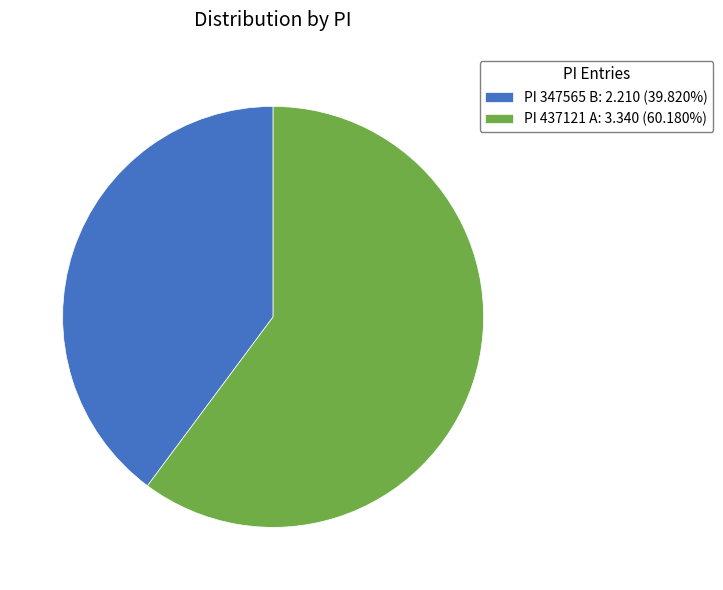

Approximately how many times larger is the value at PI 437121 A: 3.340 (60.180%) compared to PI 347565 B: 2.210 (39.820%)?

1.5